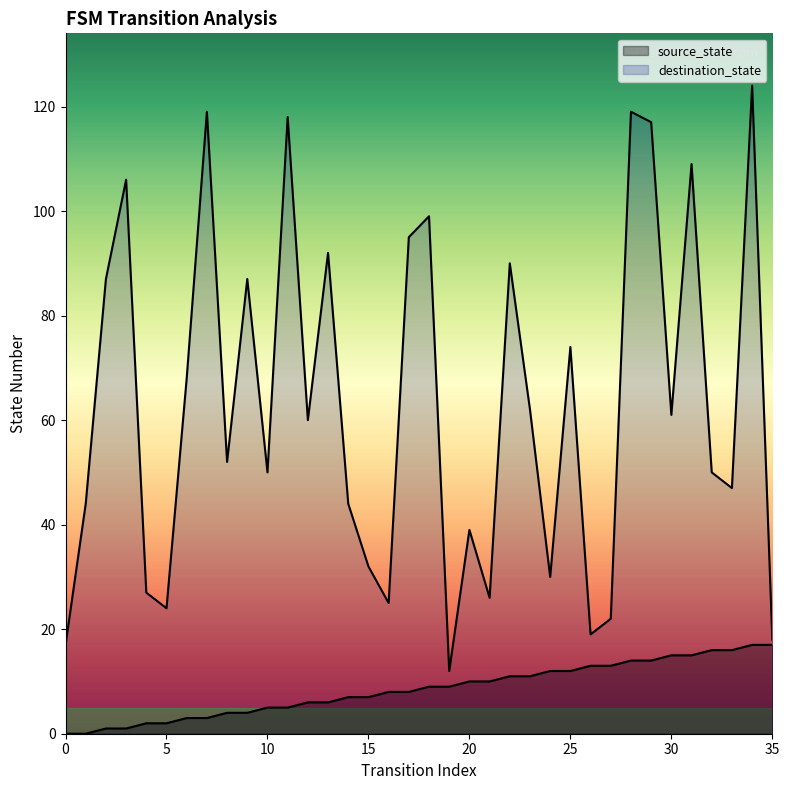

Which series has the largest total across all categories?

destination_state